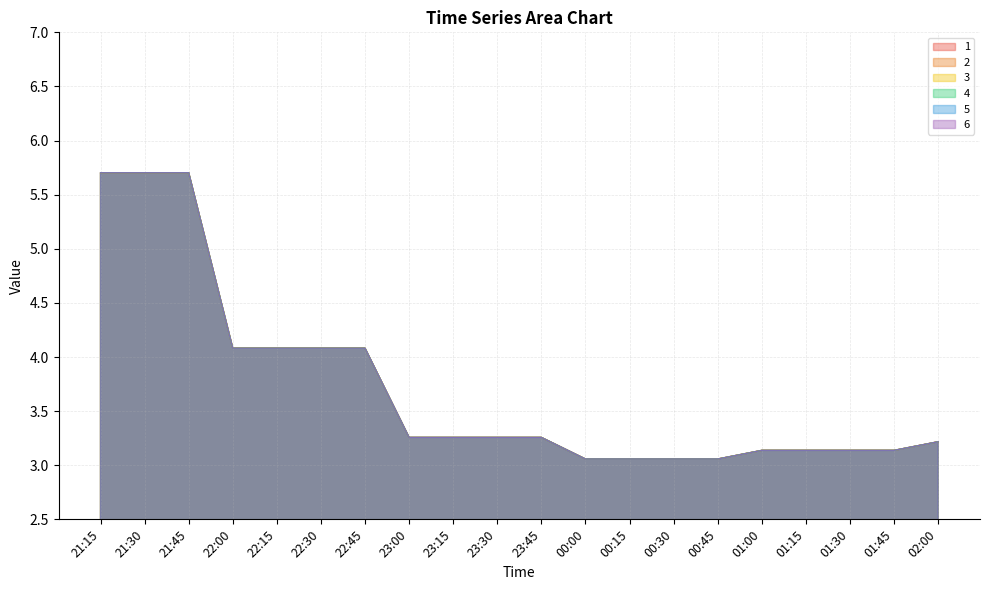

What is the difference between the maximum and second lowest values in the 5 series?

2.6